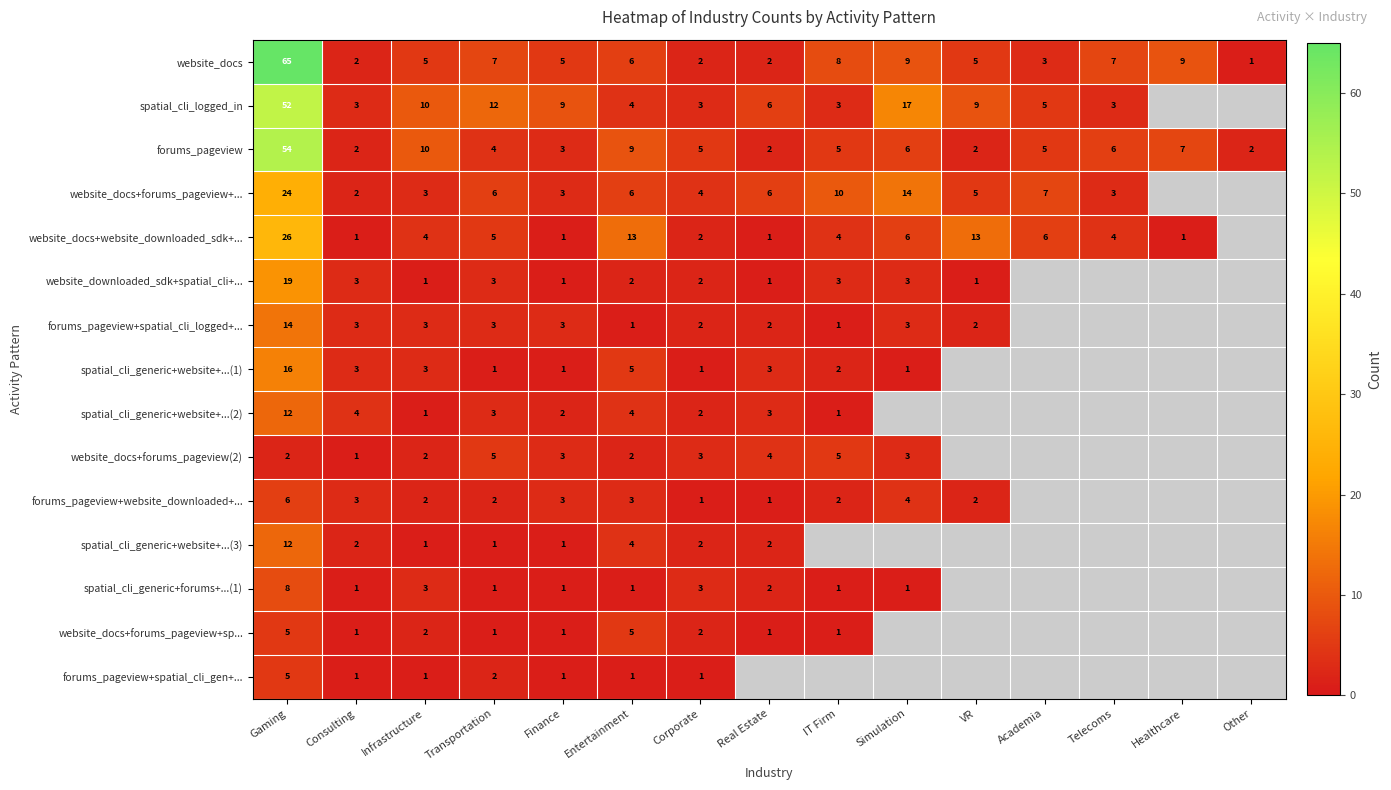

What is the smallest value displayed?

1.0